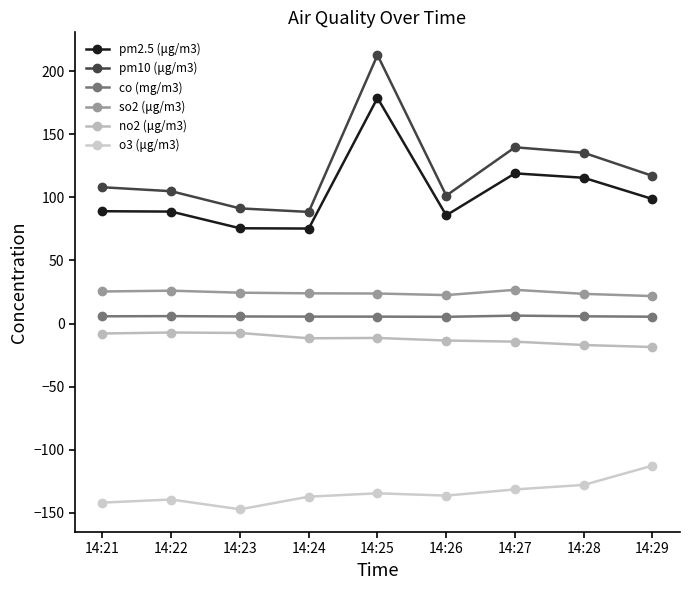

The value of pm10 (μg/m3) at 14:28 is 135.3. True or false?

True